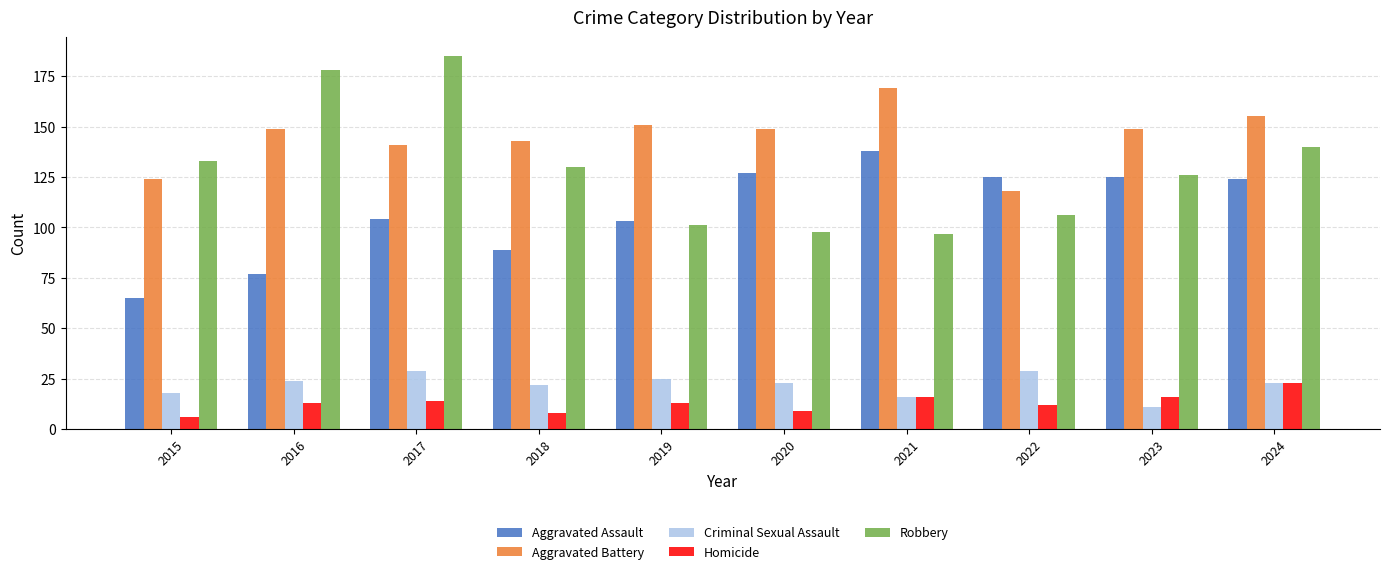

Which series has the largest range (max minus min)?

Robbery